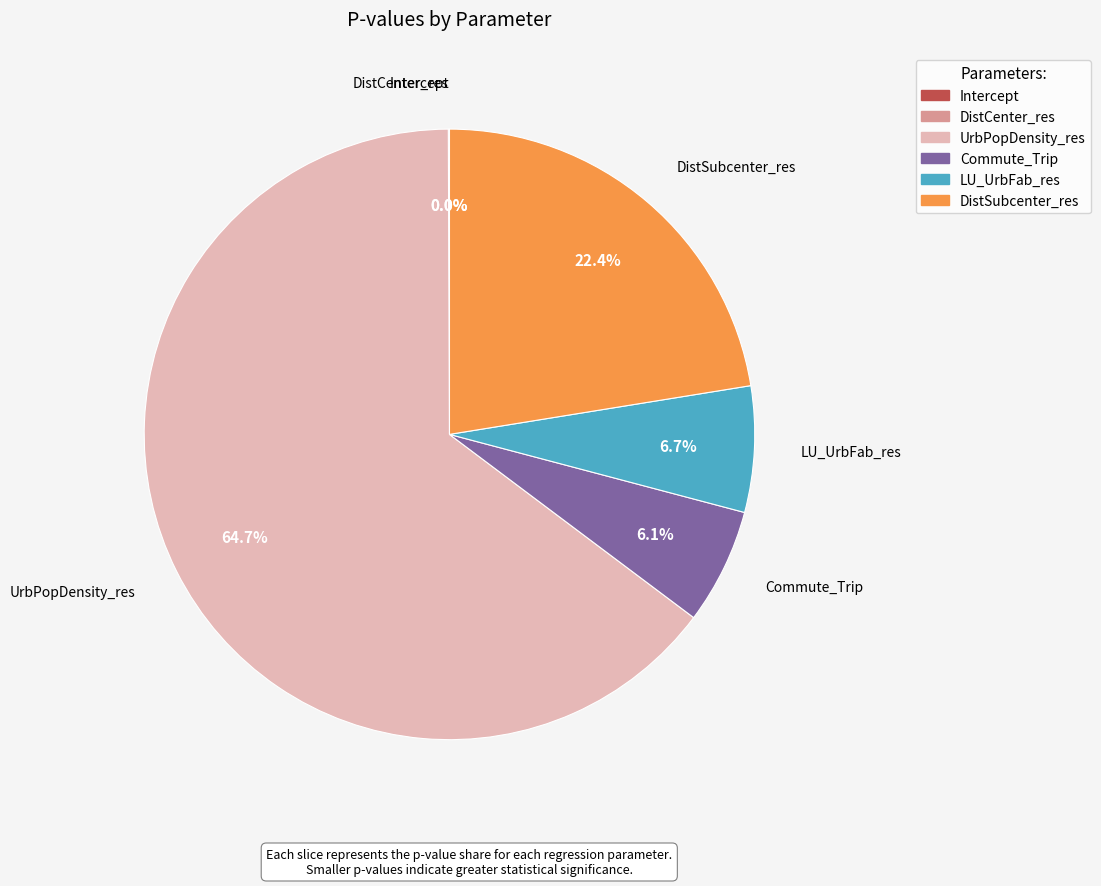

Between Commute_Trip and UrbPopDensity_res, which is larger?

UrbPopDensity_res